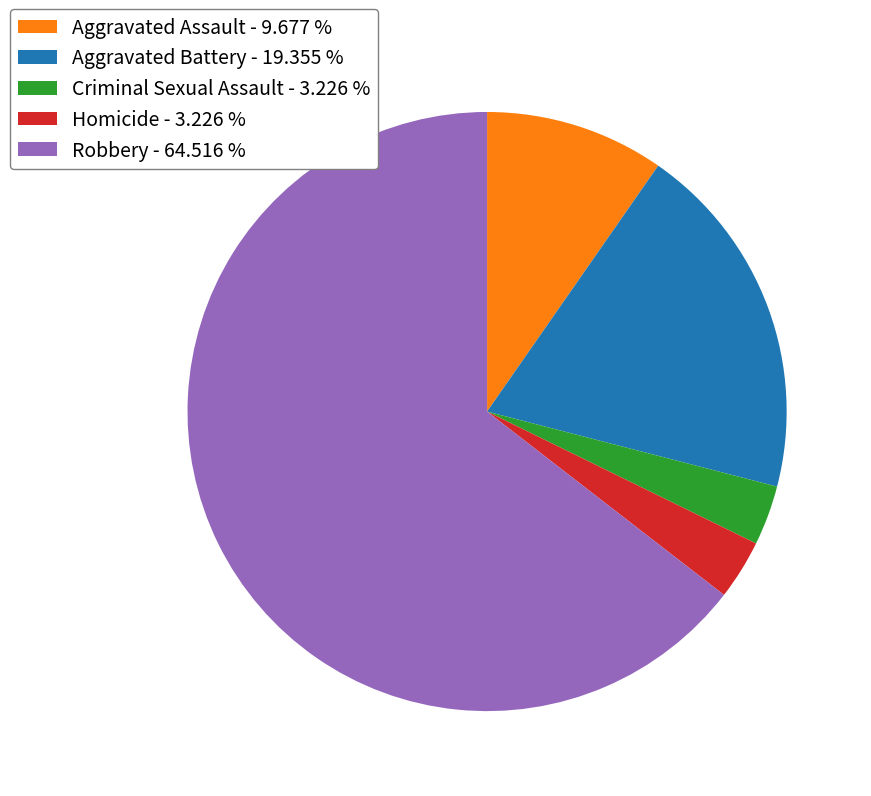

Is there any slice that represents more than half of the pie?

Yes